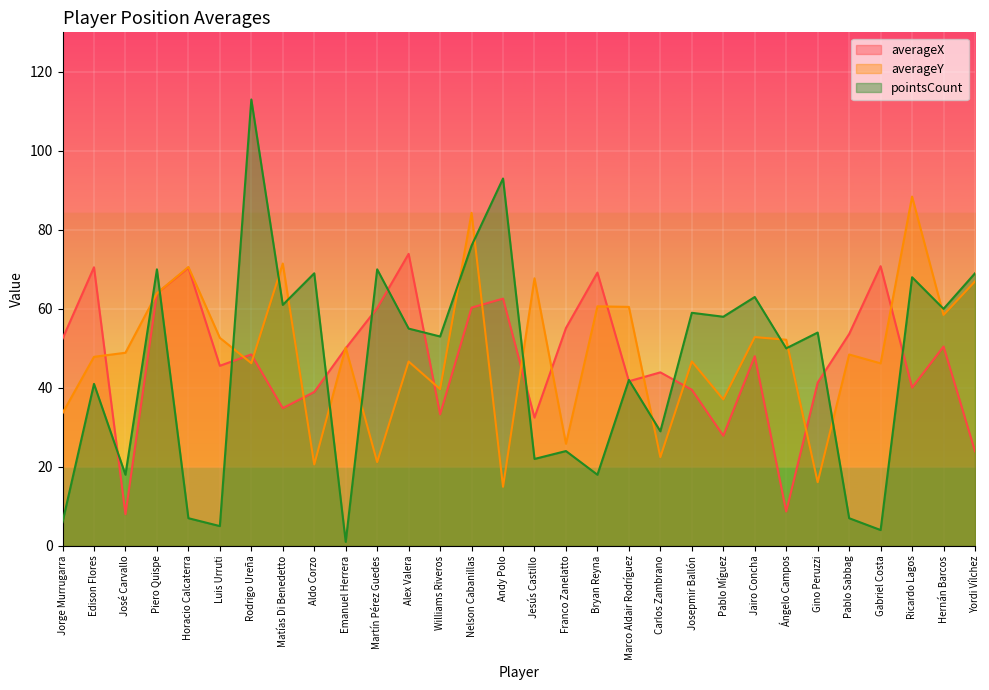

True or false: averageY has a value of 23.7 at Yordi Vílchez.

False